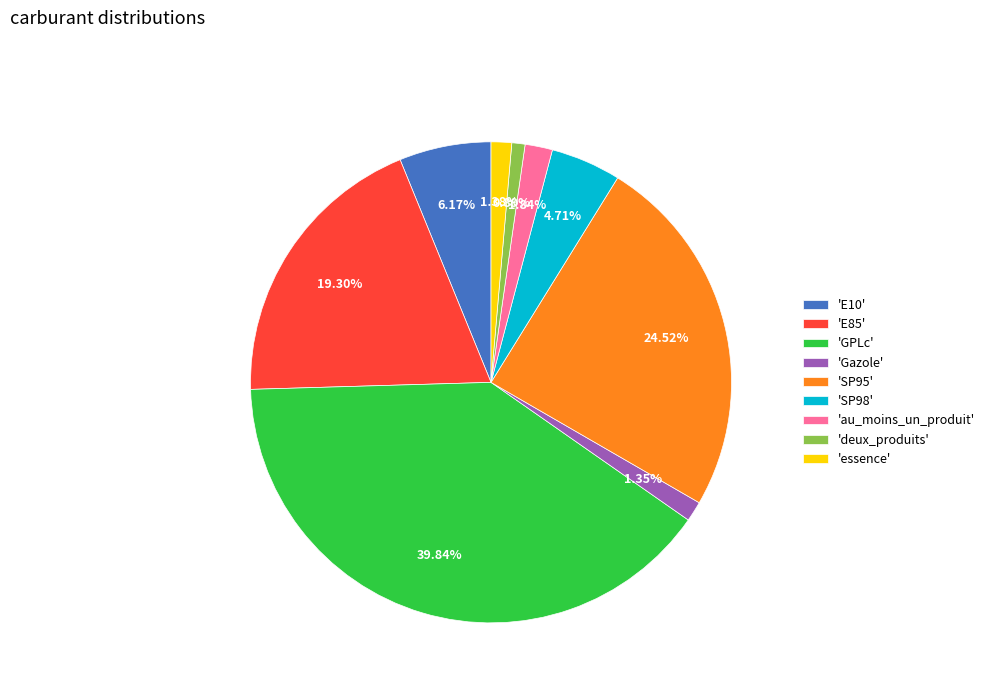

Is there a majority slice in this chart?

No